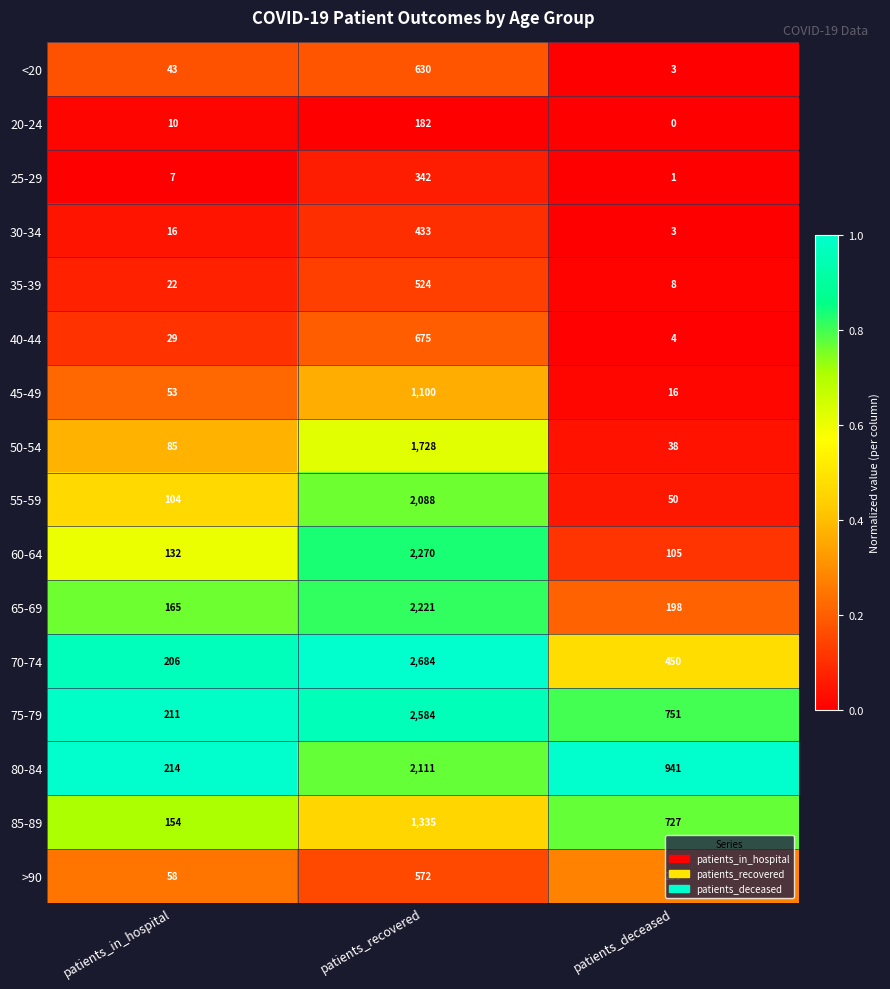

Where does the 85-89 series first go above 727?

patients_recovered